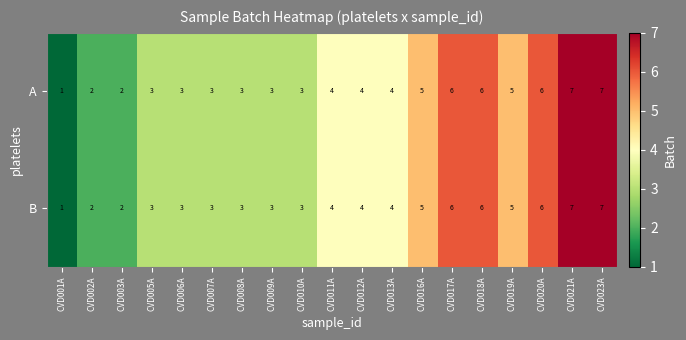

What is the total value across all series at CVD013A?

8